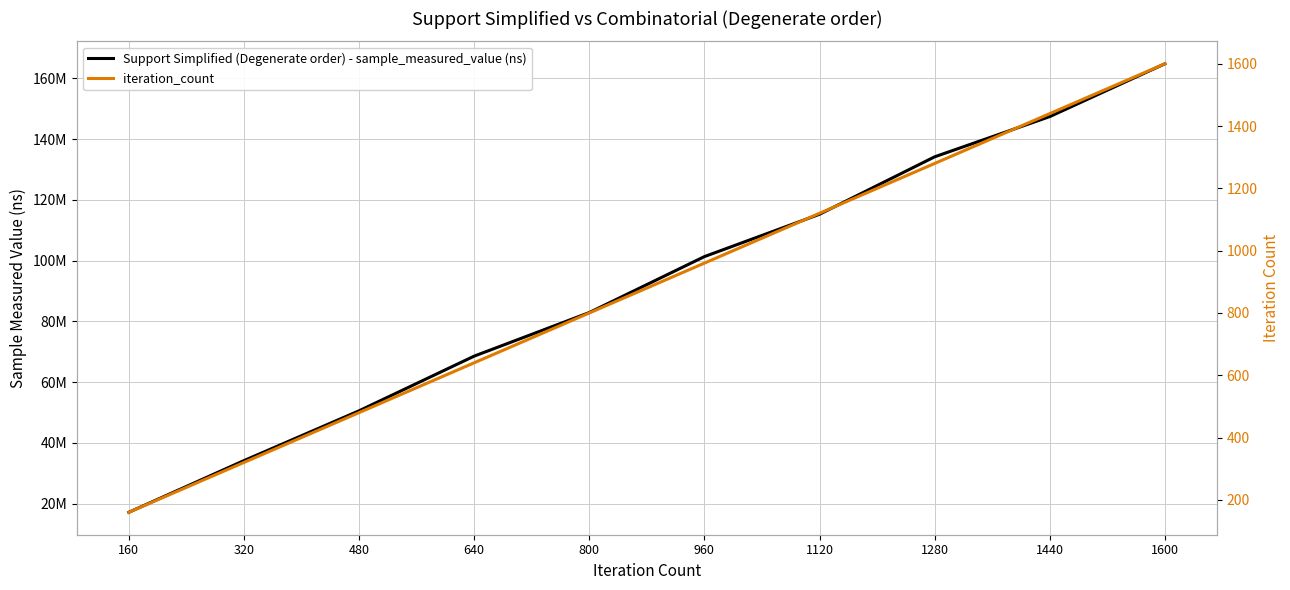

Which has a higher value, 960 or 800?

960